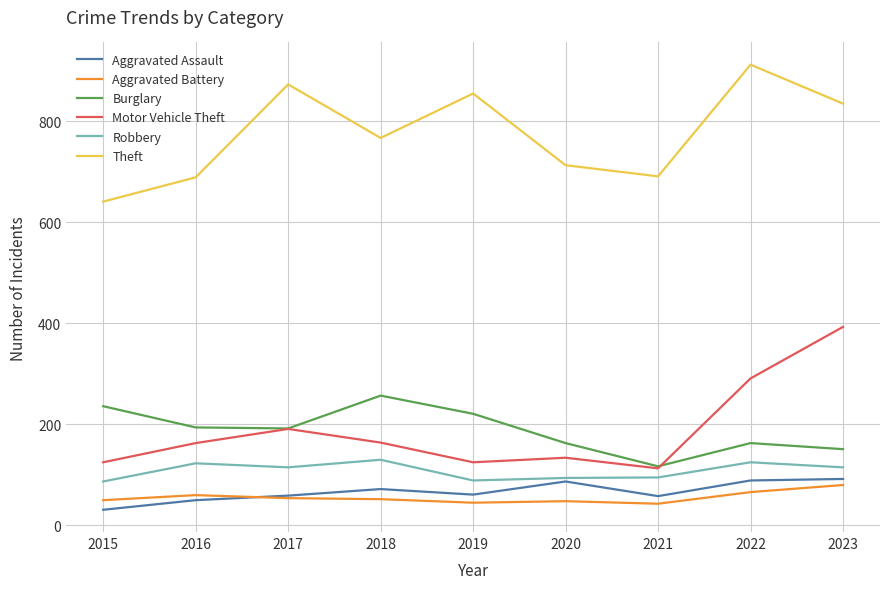

Where does the Aggravated Assault series first go above 61?

2018